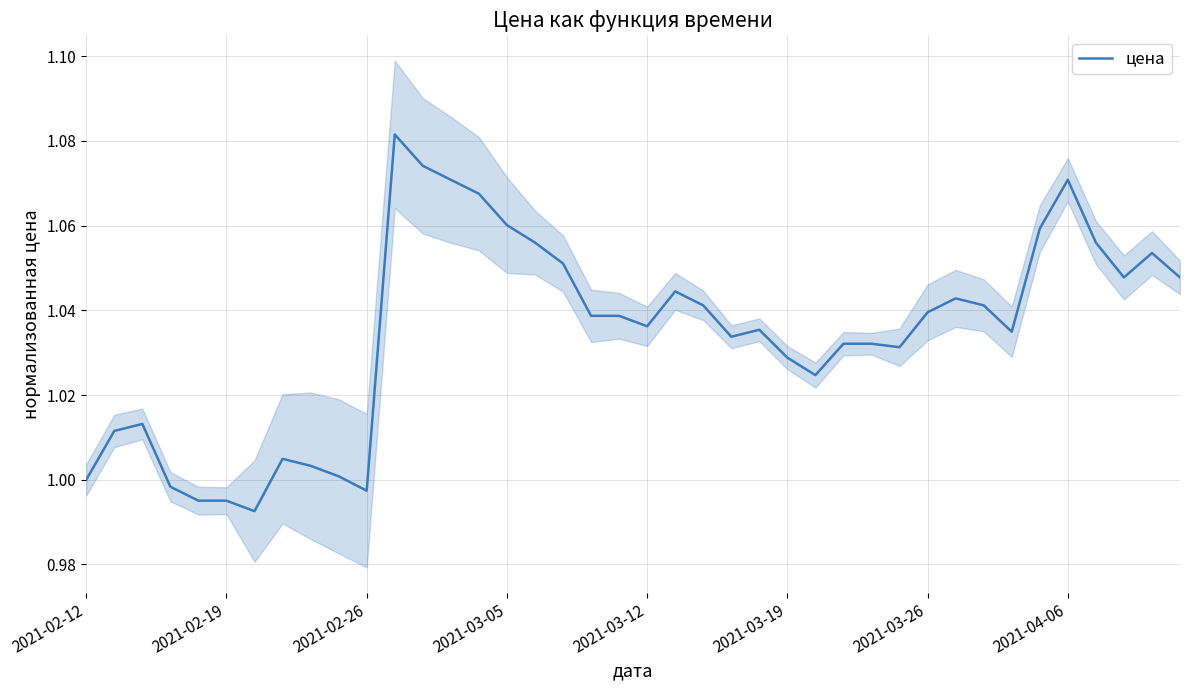

How many distinct data groups are displayed?

1